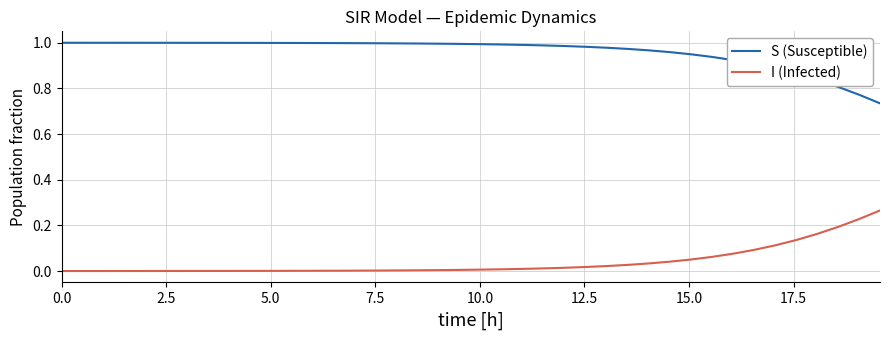

True or false: S (Susceptible) and I (Infected) intersect in this chart.

False